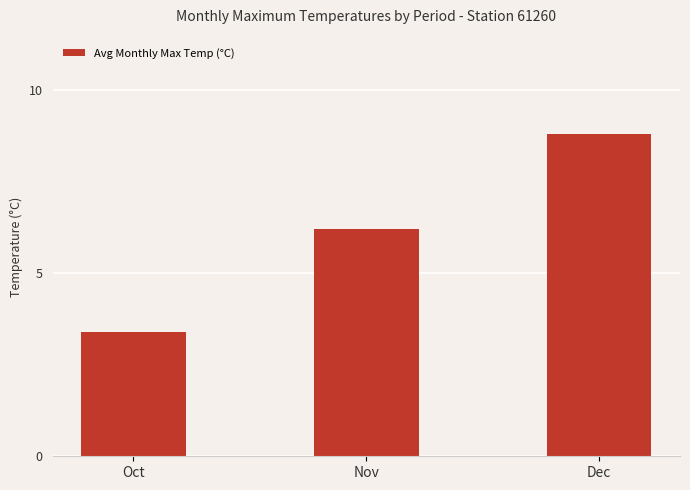

What is the value of the 2nd bar from the left?

6.2